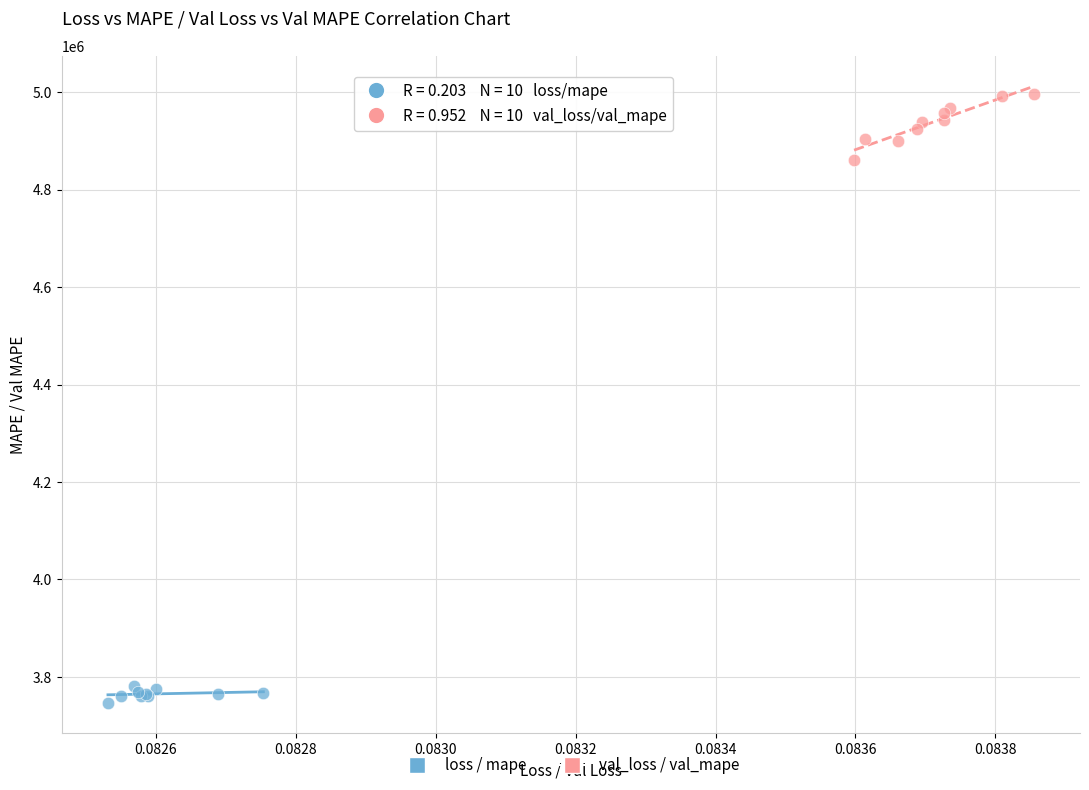

Which series reaches the minimum Y coordinate?

loss / mape